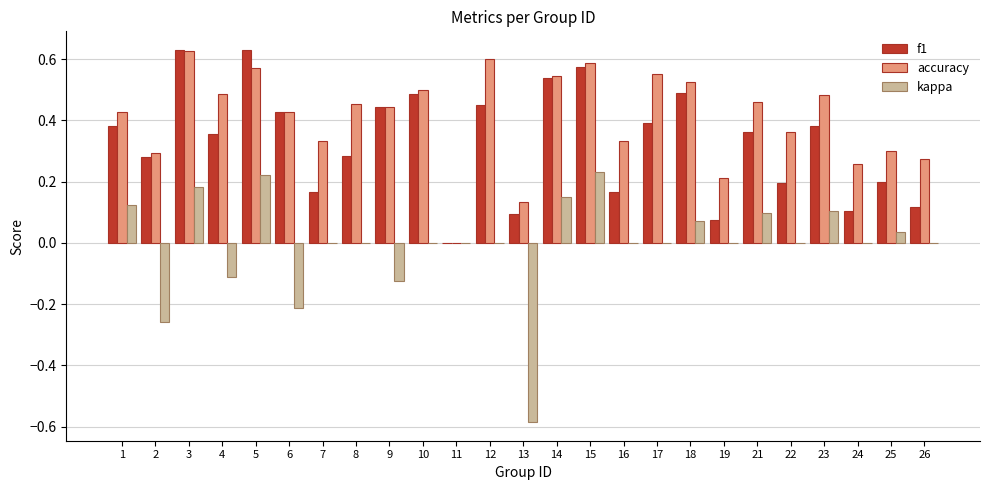

The f1 series shows 0.3 at 22. True or false?

False